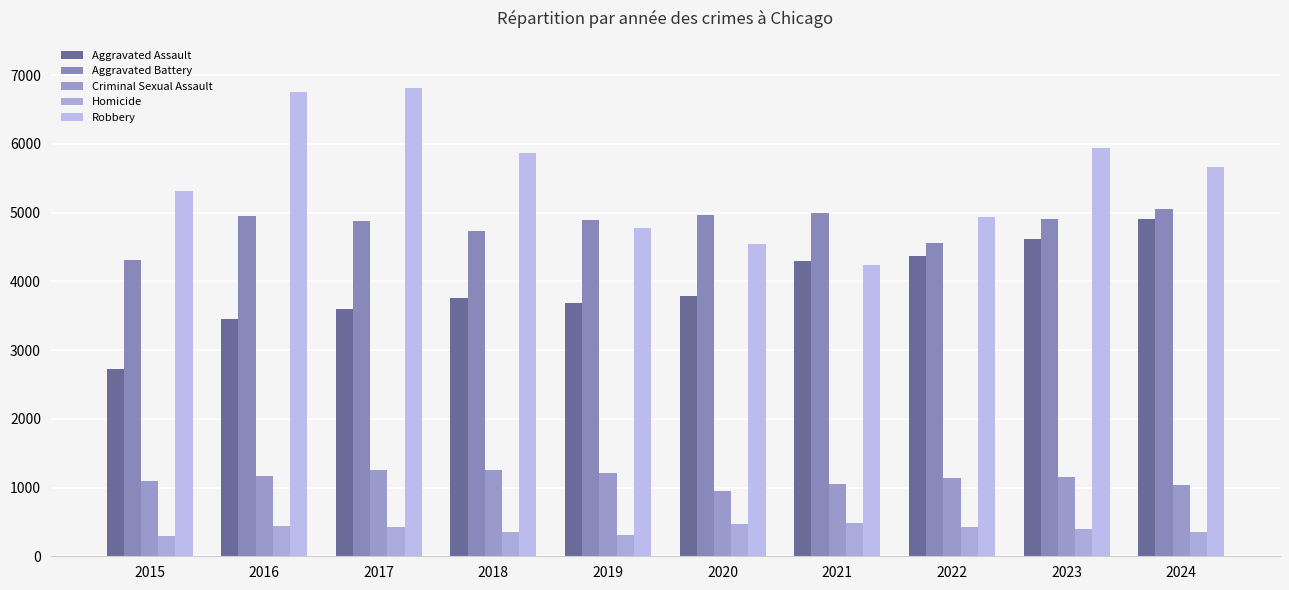

True or false: Criminal Sexual Assault has a value of 1205 at 2019.

True